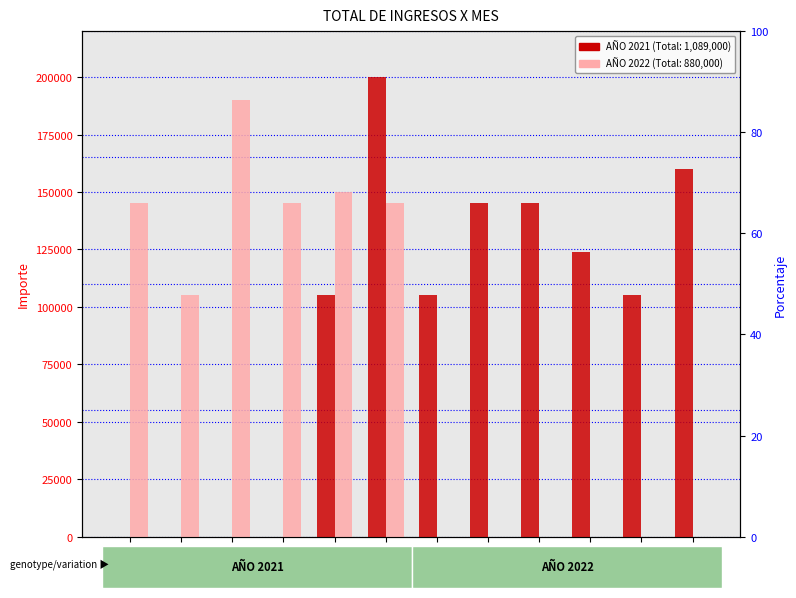

Reading left to right, transcribe all the data shown in this chart.

AÑO 2021: MES 1=0	MES 2=0	MES 3=0	MES 4=0	MES 5=105000	MES 6=200000	MES 7=105000	MES 8=145000	MES 9=145000	MES 10=124000	MES 11=105000	MES 12=160000
AÑO 2022: MES 1=145000	MES 2=105000	MES 3=190000	MES 4=145000	MES 5=150000	MES 6=145000	MES 7=0	MES 8=0	MES 9=0	MES 10=0	MES 11=0	MES 12=0